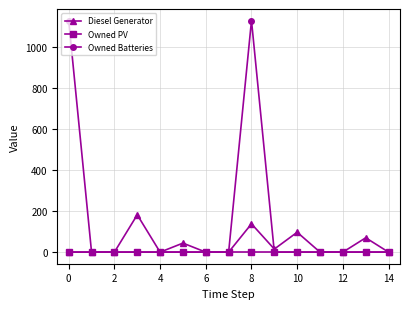

Which series has the largest total across all categories?

Owned Batteries